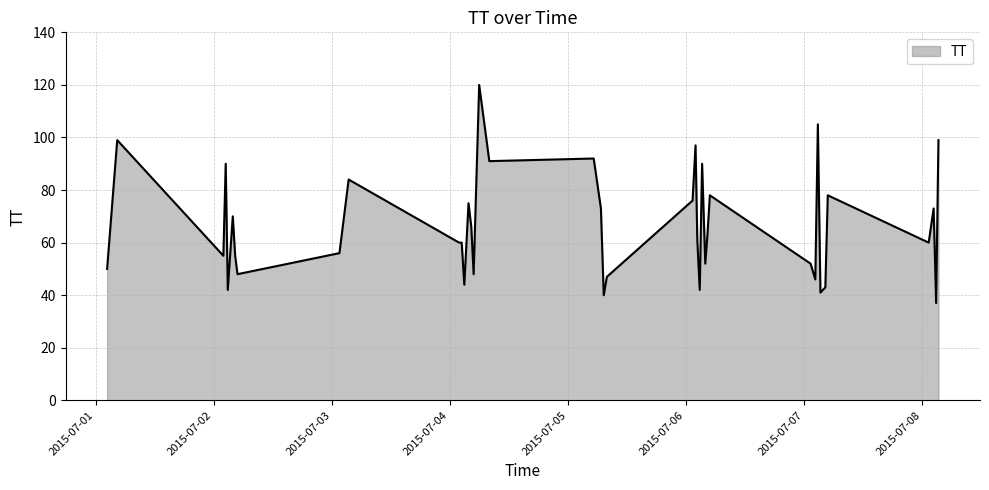

What is the difference between the maximum and minimum values?

83